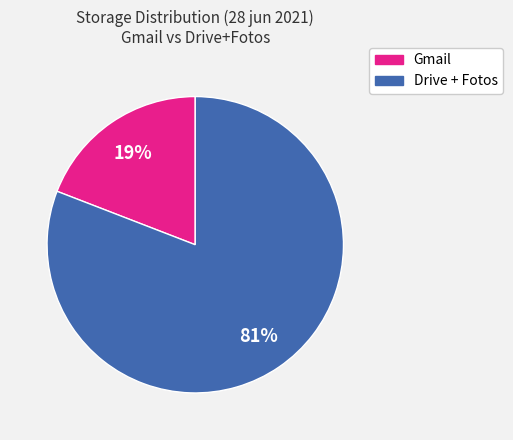

Does any single category account for the majority?

Yes